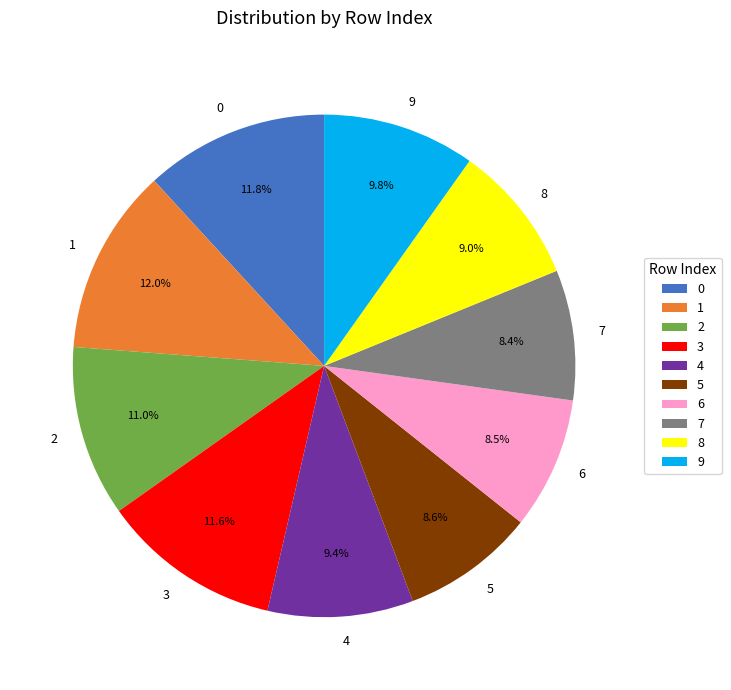

Is there a majority slice in this chart?

No